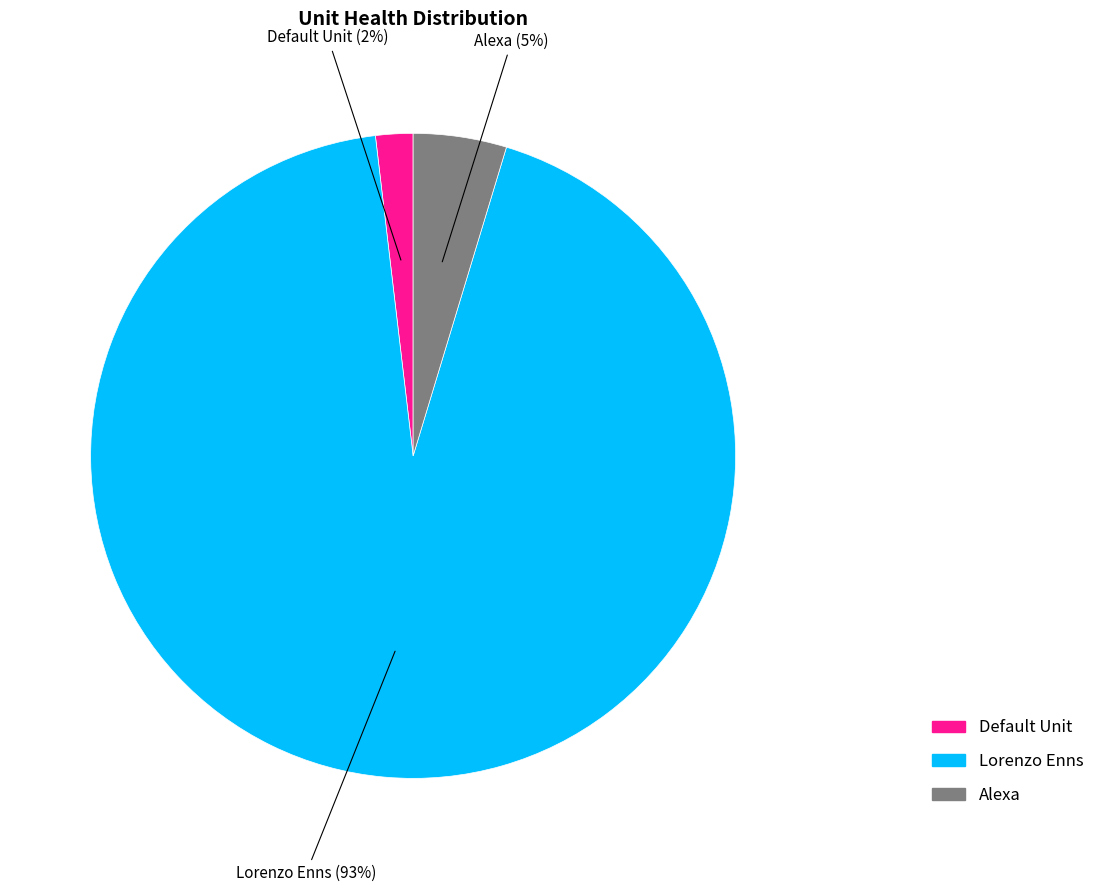

Rank the categories by value from highest to lowest.

Lorenzo Enns, Alexa, Default Unit